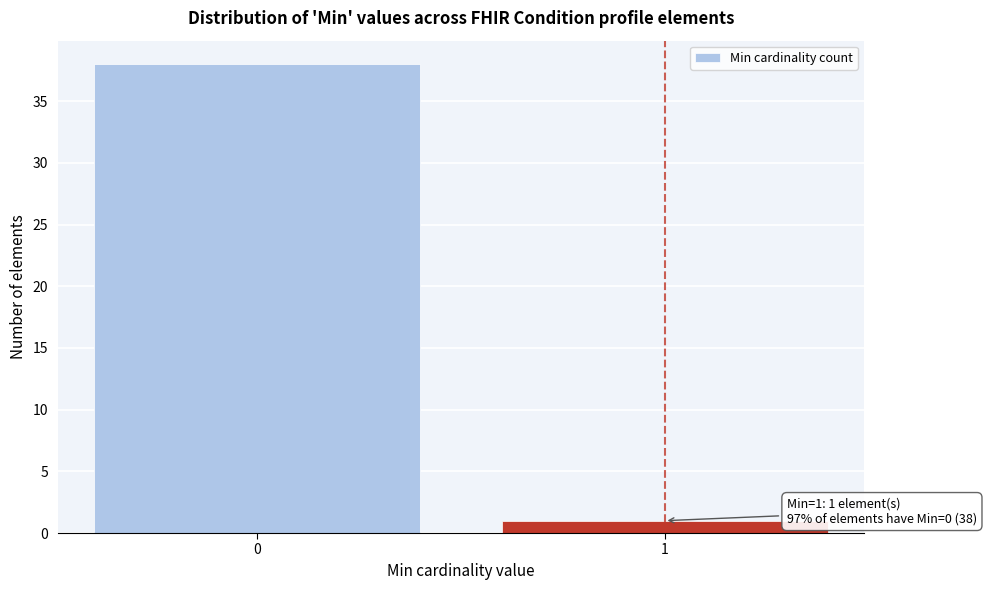

Reading left to right, list all the values displayed in this chart.

0=38	1=1